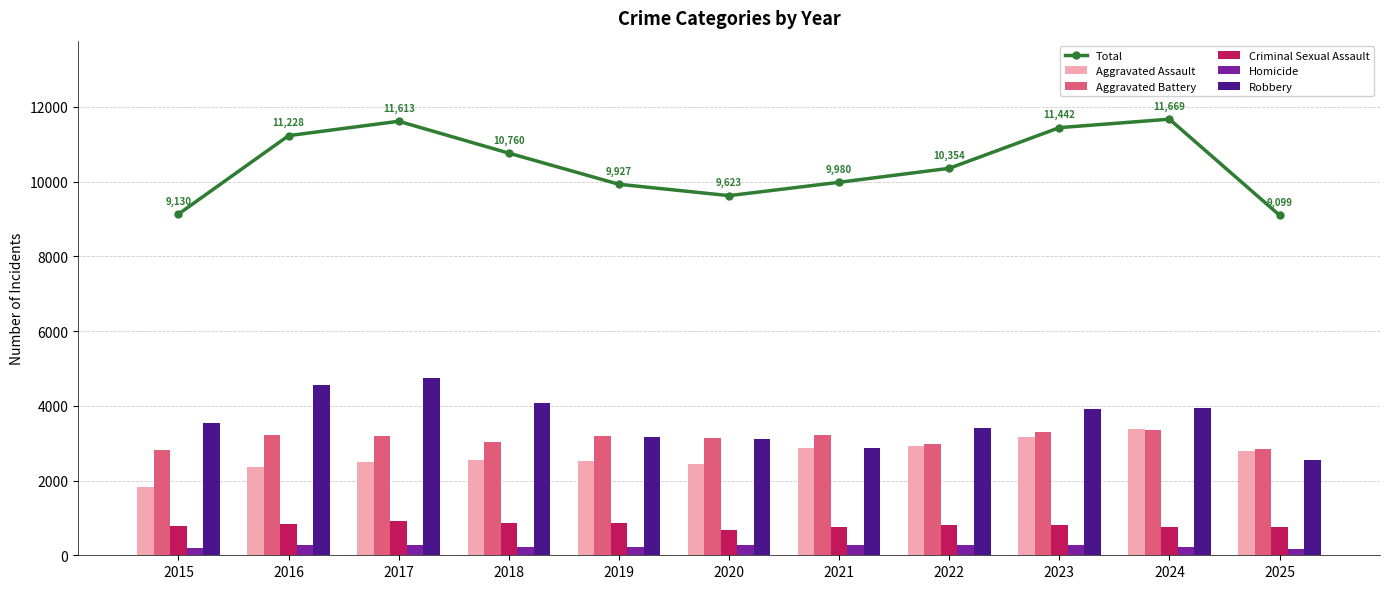

What is the value of the Robbery bar at the 7th from the left?

2859